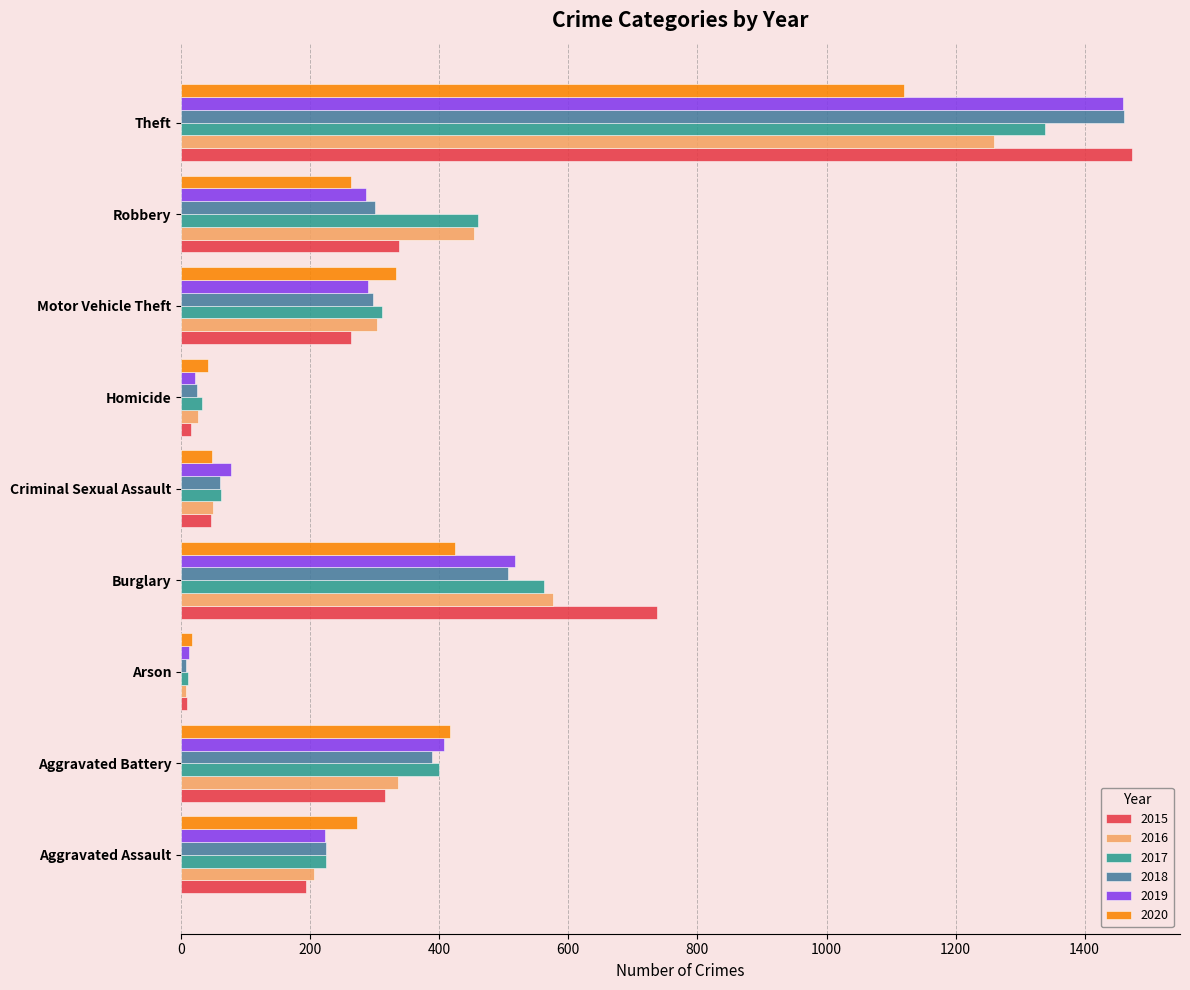

The value of 2016 at Arson is 7. True or false?

True